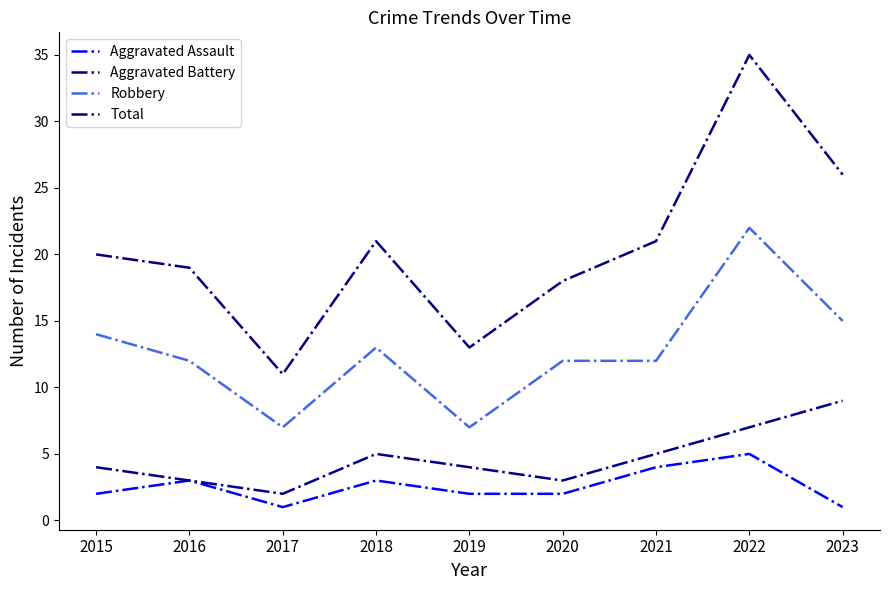

What is the average value of the Robbery series?

13